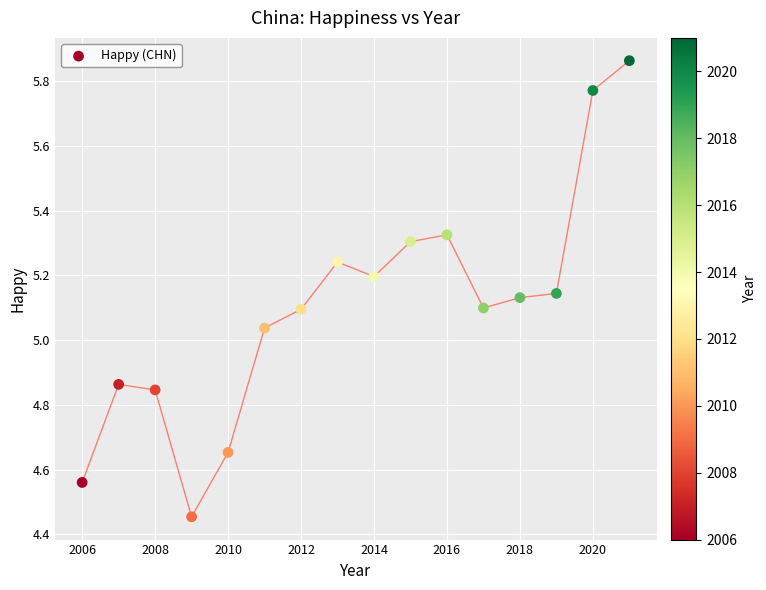

What is the range of X values (max minus min)?

15.0